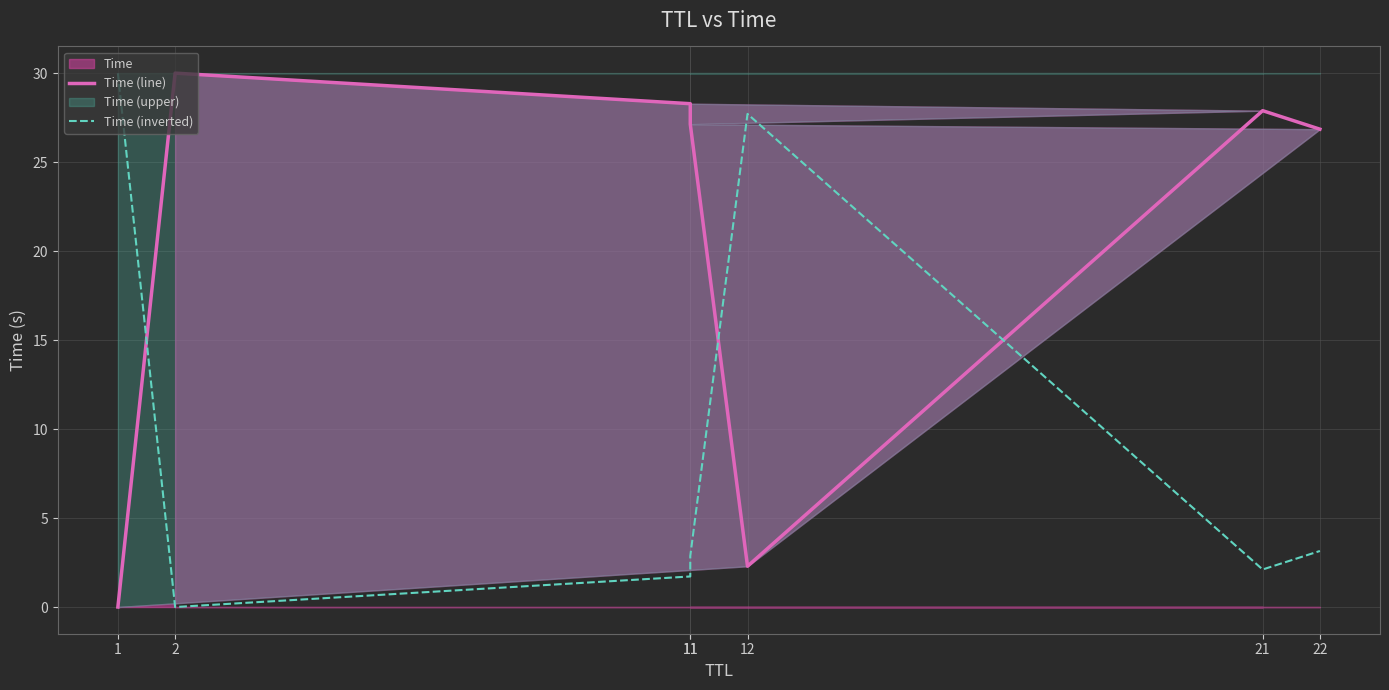

Rank the series at 21 from lowest to highest value.

Time (inverted), Time (line)